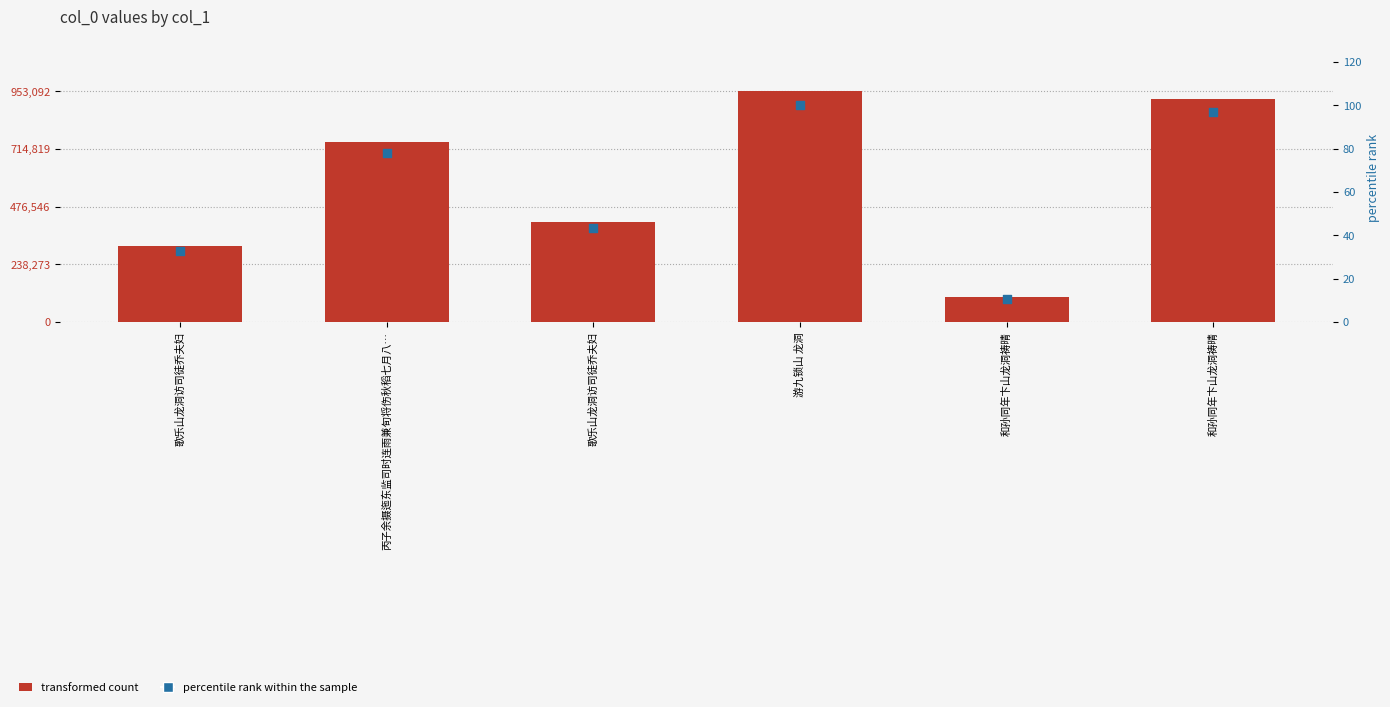

At which category is the sum across all series the highest?

游九锁山 龙洞